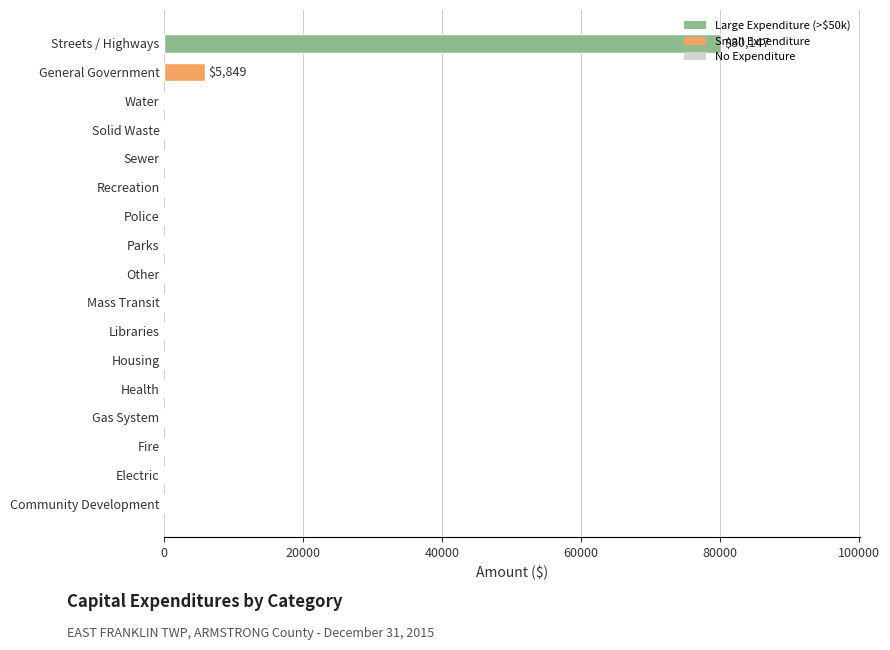

Is it true that the value at Water is 0?

True